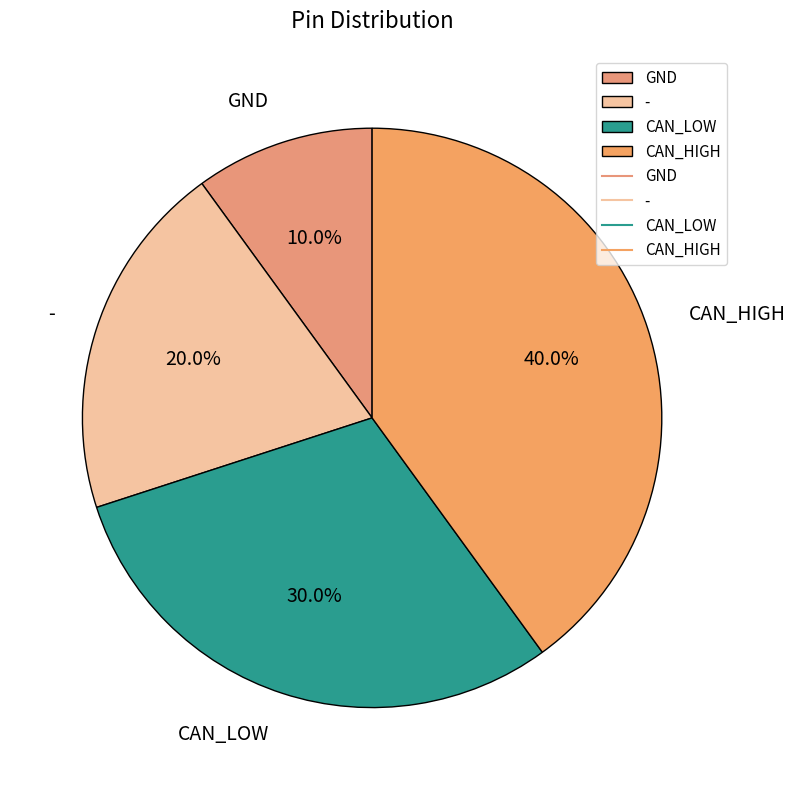

Does CAN_HIGH represent more than half of the total?

No